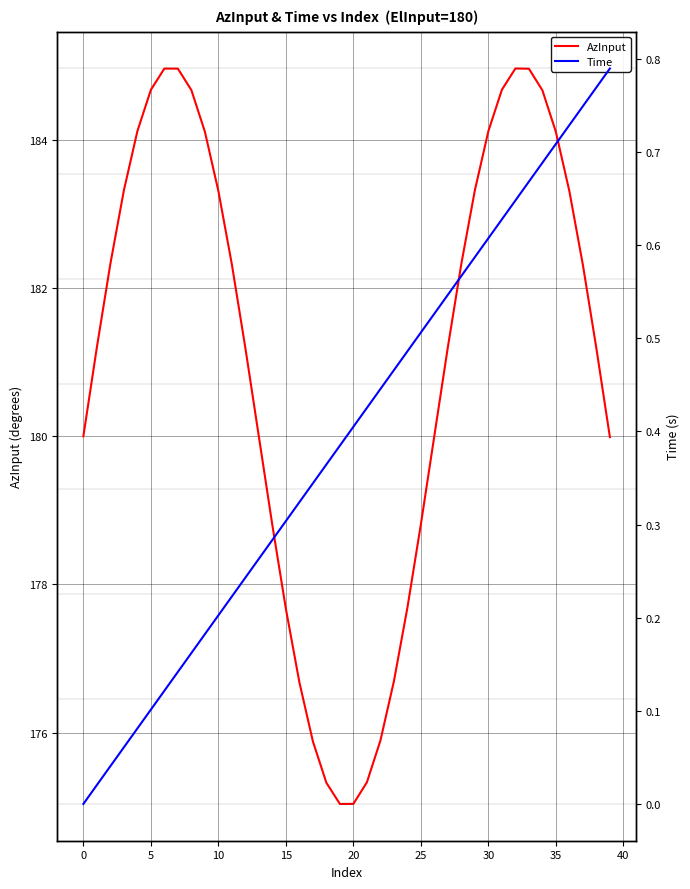

What value does the AzInput series have at 22?

175.9